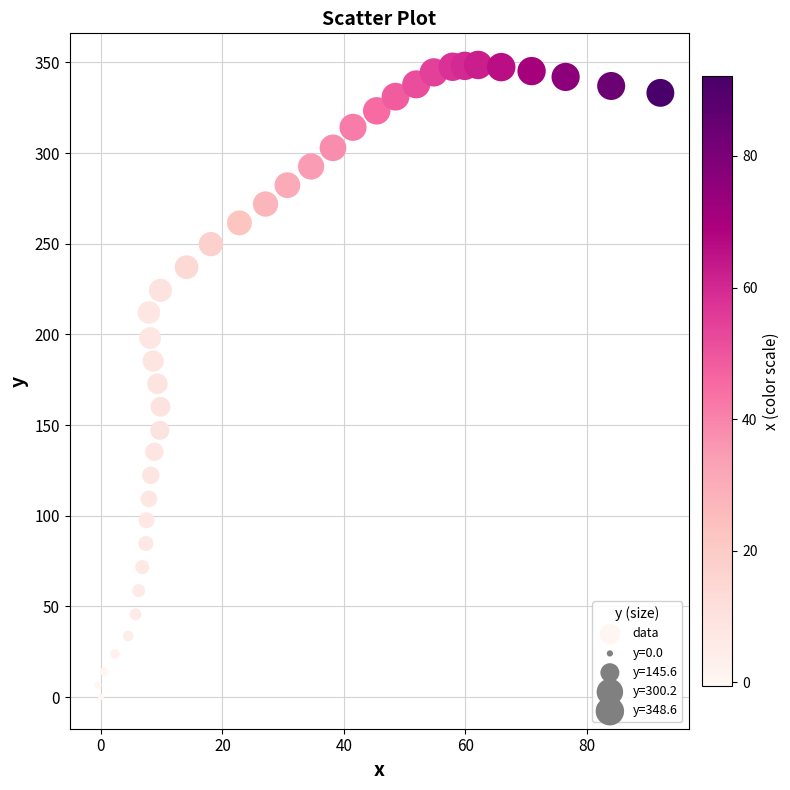

What is the range of Y values (max minus min)?

348.6